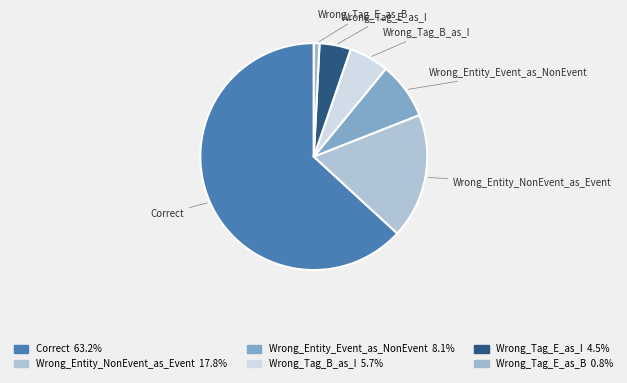

How many segments does this pie chart have?

6